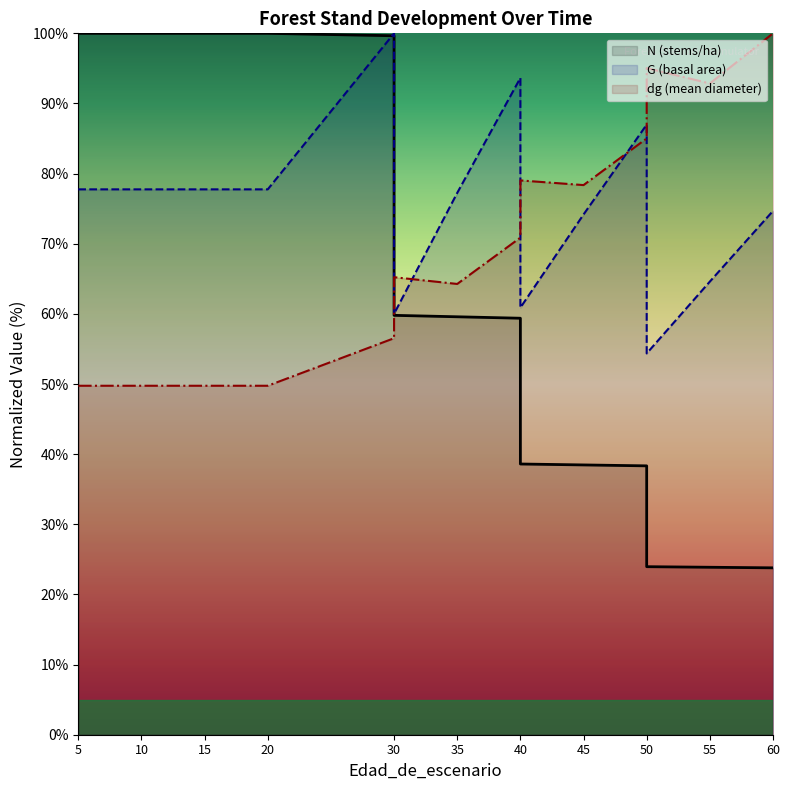

How many data points in N are less than 59?

6